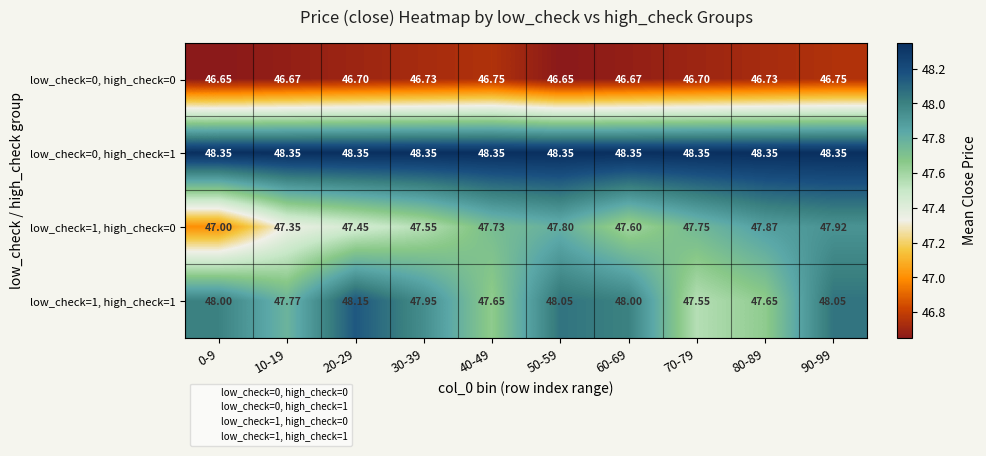

Is the value of low_check=0, high_check=1 at 40-49 greater than the value of low_check=1, high_check=1 at 80-89?

Yes